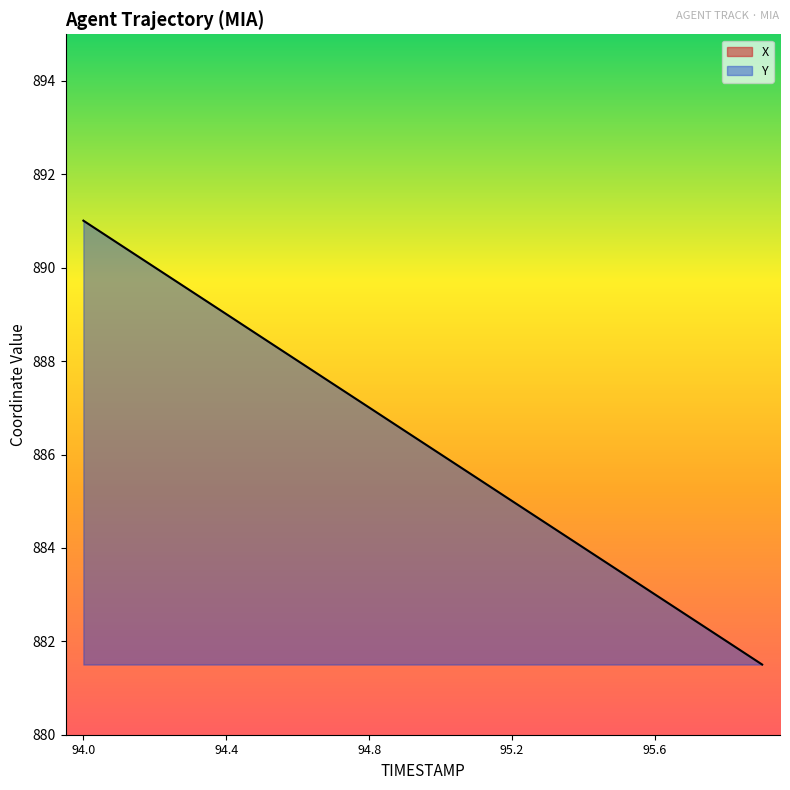

True or false: Y and X intersect in this chart.

False